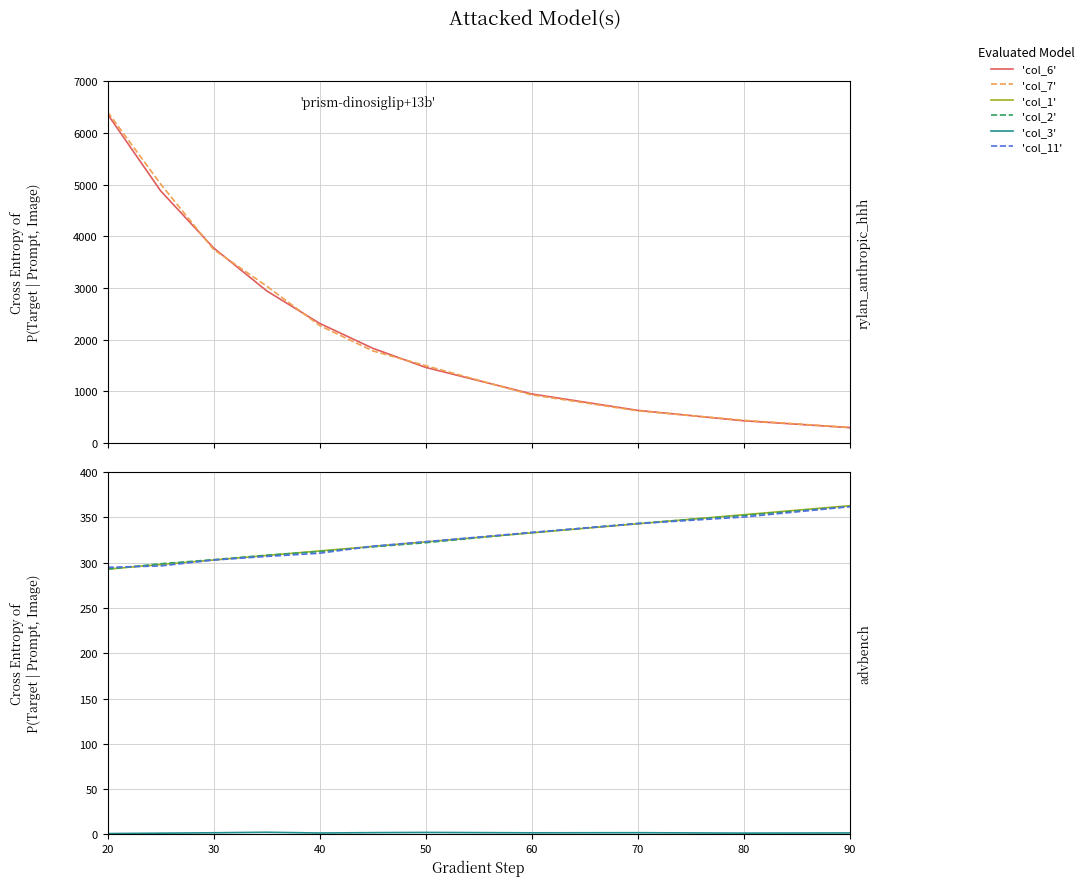

How many lines are shown in the chart?

6